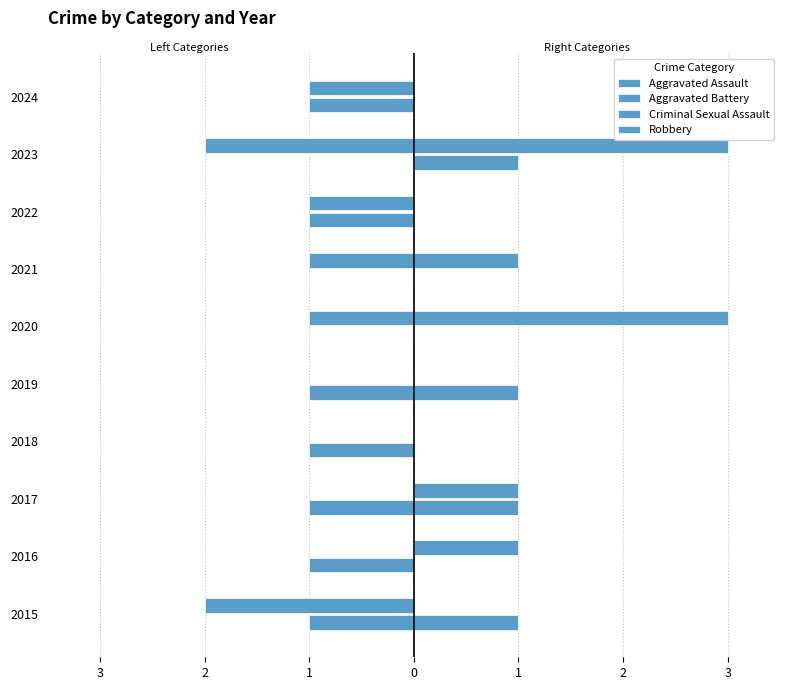

What is the difference between the second highest and second lowest values in the Criminal Sexual Assault series?

1